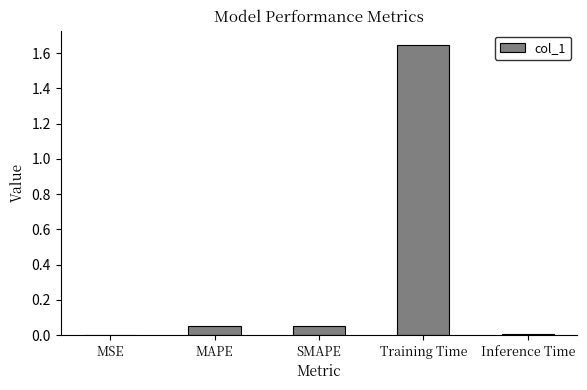

What is the sum of all values?

1.8